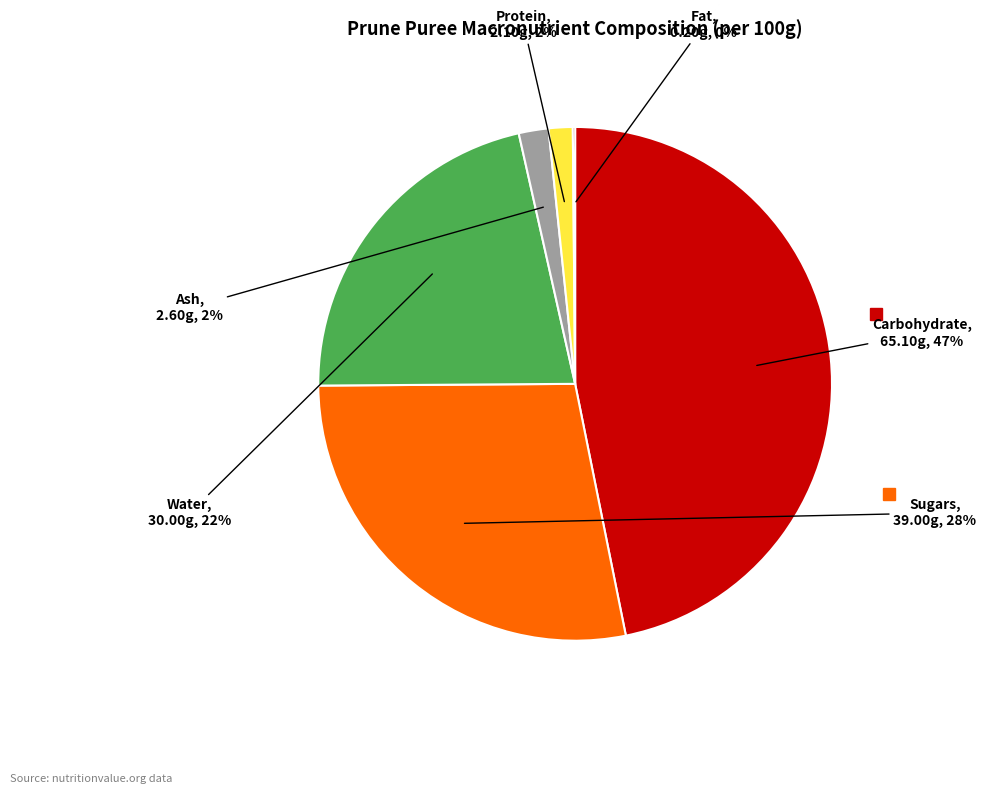

Is it true that Sugars is 28% of the pie?

True